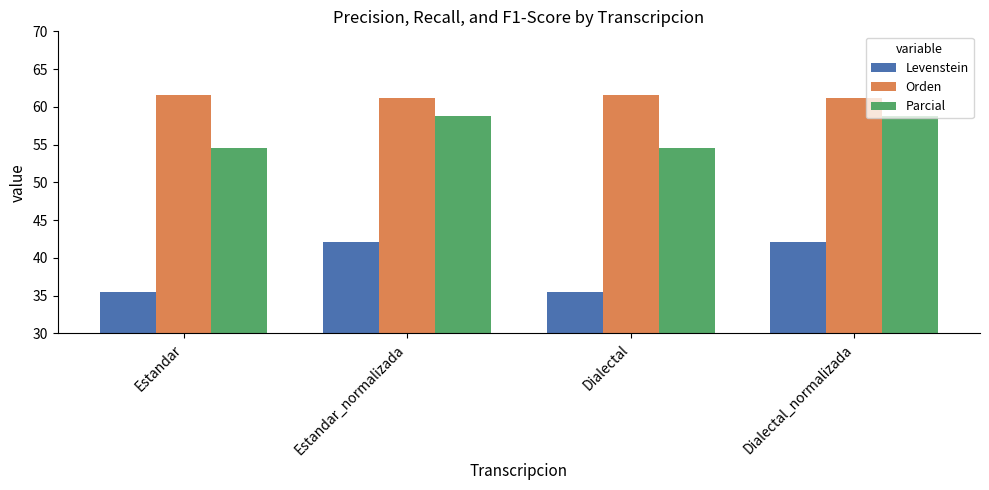

What is the maximum value for Orden?

61.5